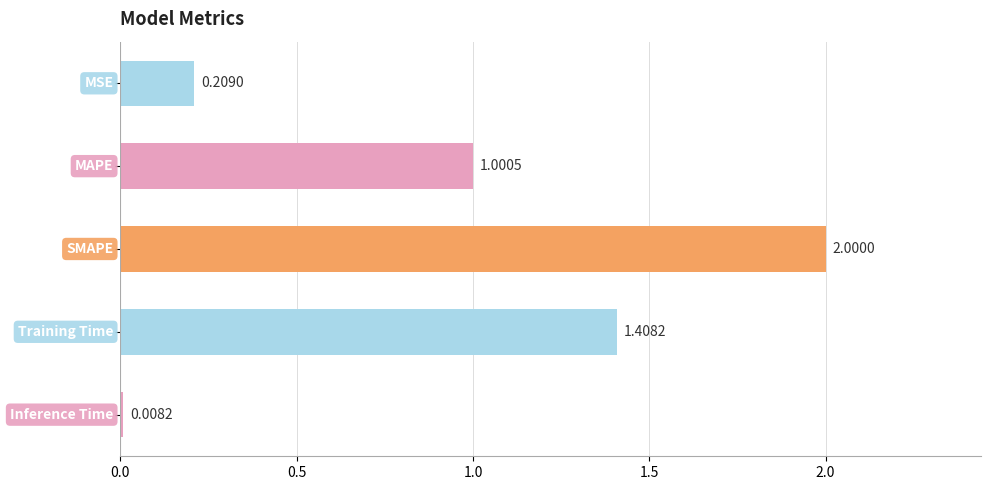

What is the sum of all values?

4.6